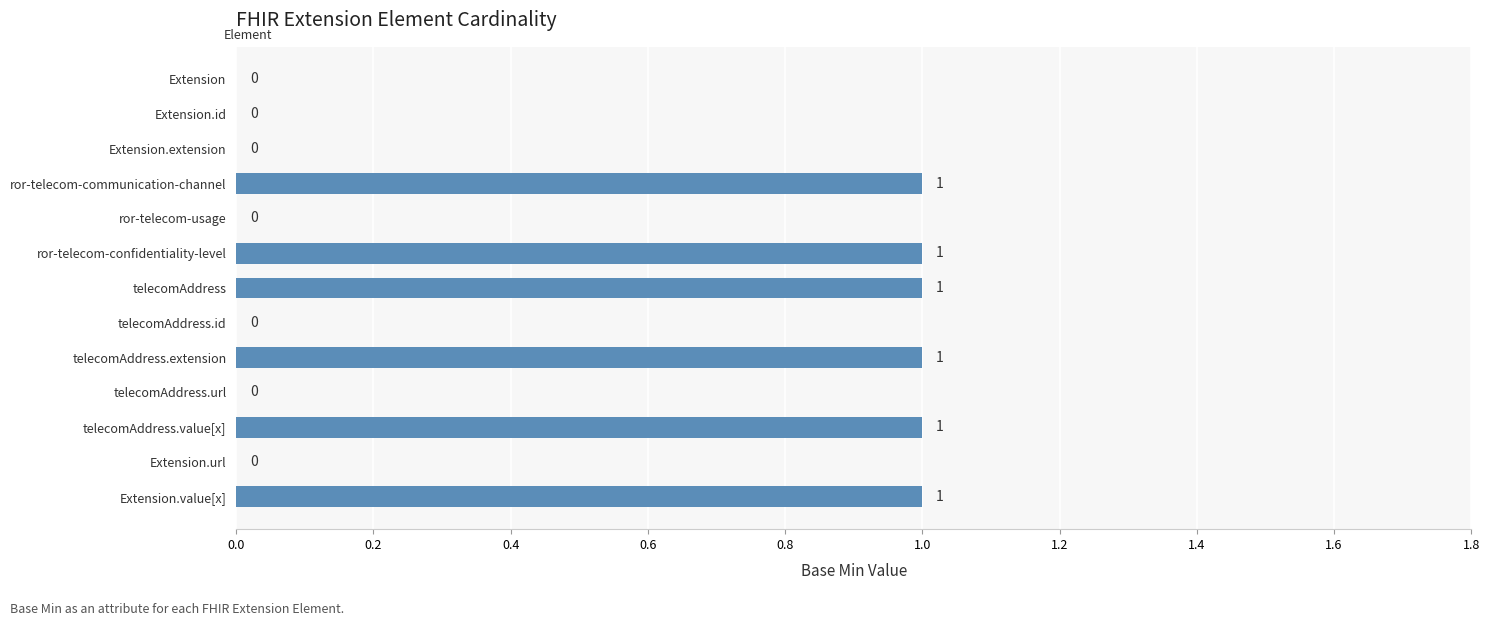

What is the sum of all values?

6